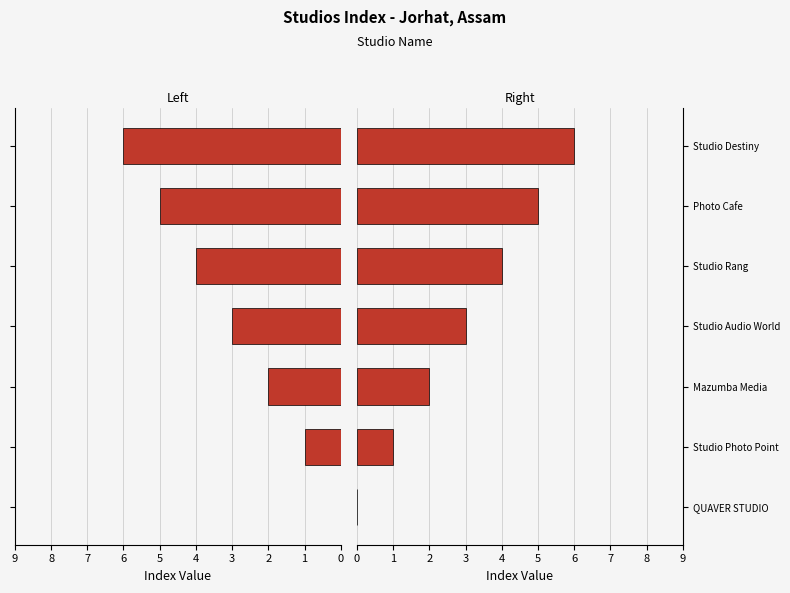

Reading left to right, list all the values displayed in this chart.

Left: 0	1	2	3	4	5	6
Right: 0	1	2	3	4	5	6